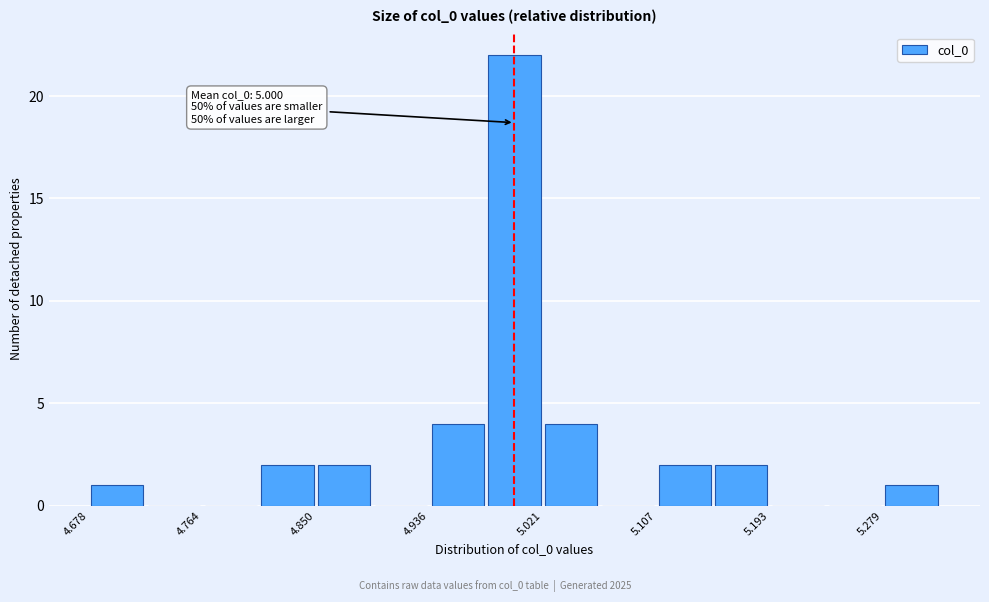

Over which range of the x-axis is the bar tallest?

4.98 to 5.02